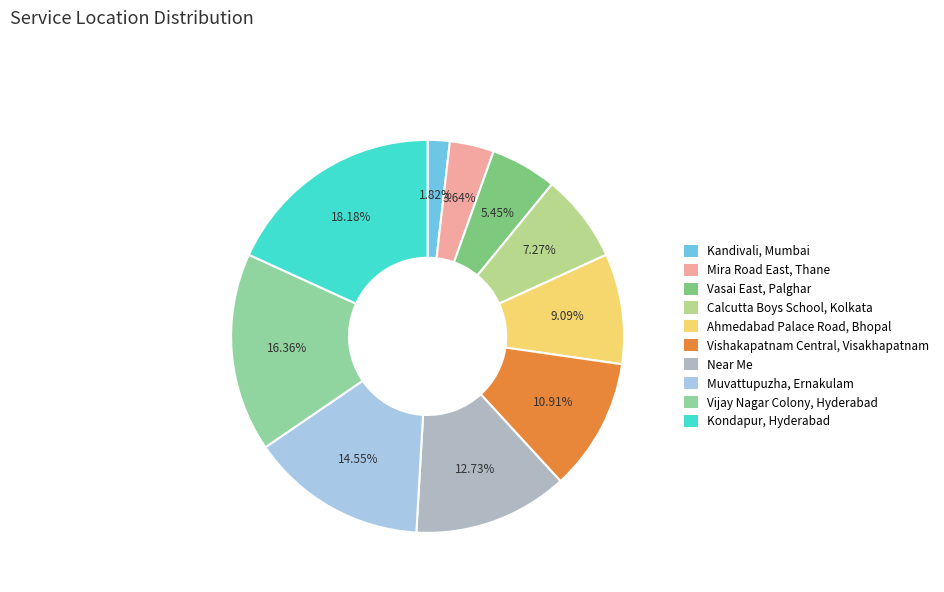

Rank the categories by value from lowest to highest.

Kandivali, Mumbai, Mira Road East, Thane, Vasai East, Palghar, Calcutta Boys School, Kolkata, Ahmedabad Palace Road, Bhopal, Vishakapatnam Central, Visakhapatnam, Near Me, Muvattupuzha, Ernakulam, Vijay Nagar Colony, Hyderabad, Kondapur, Hyderabad